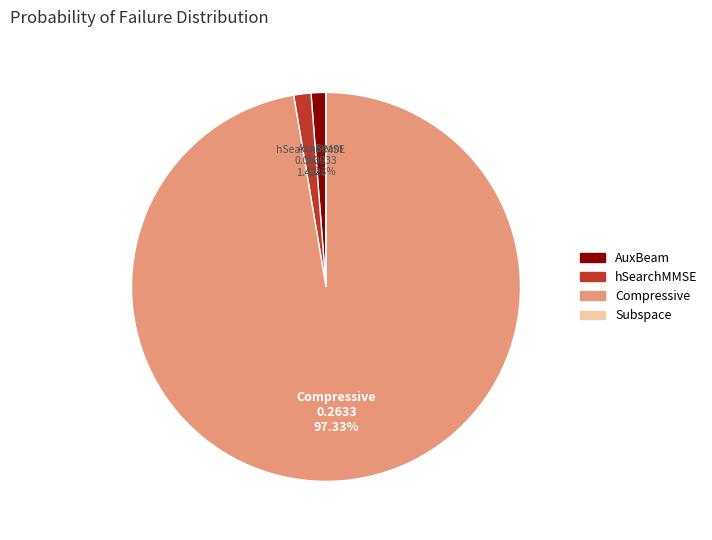

Which slice is the largest?

Compressive